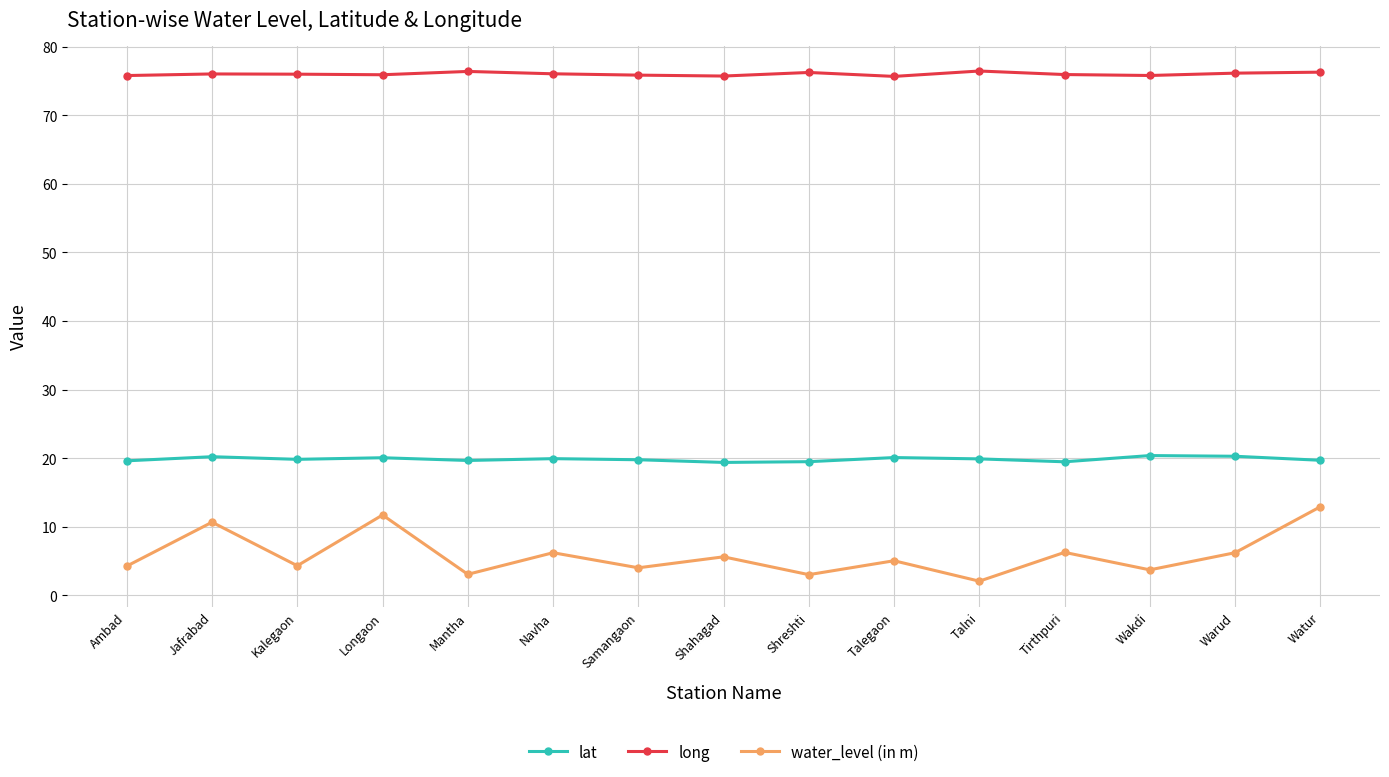

What is the minimum value for lat?

19.4